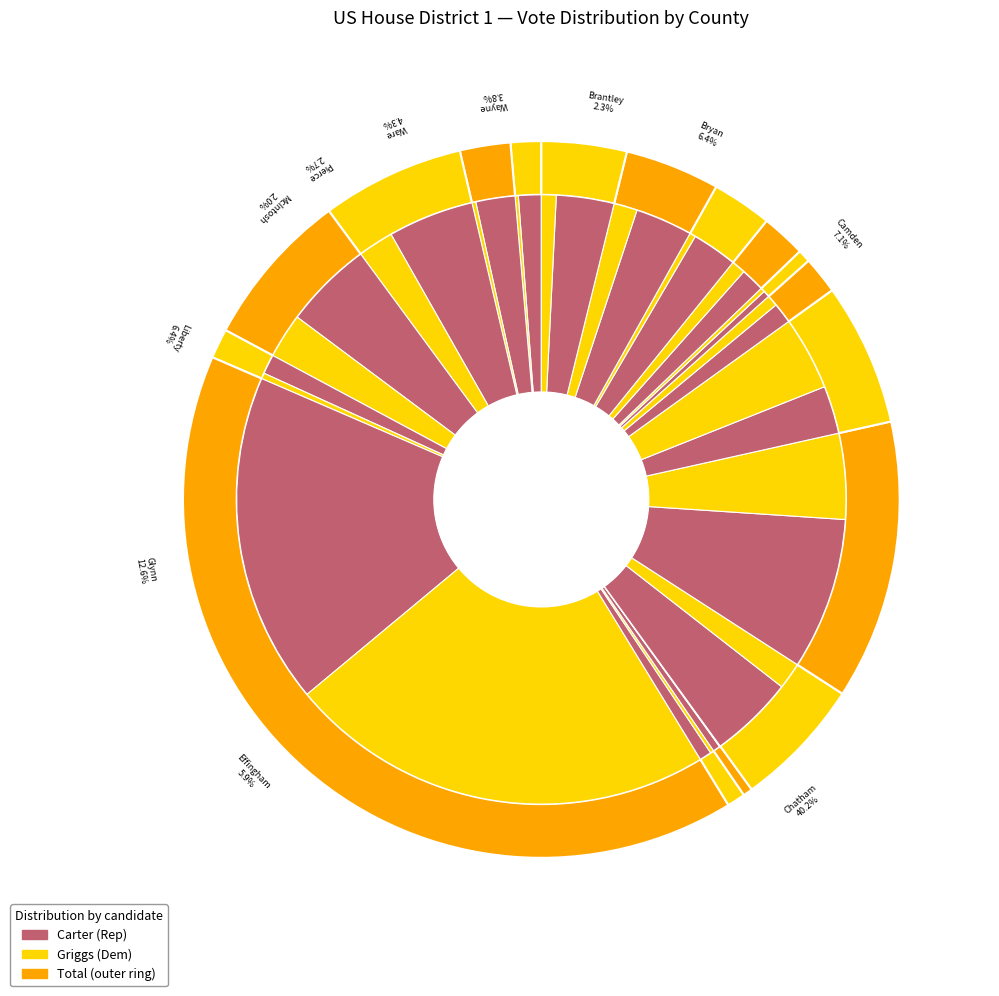

To the nearest percent, what is the difference between the Clinch and Effingham slice percentages?

3%